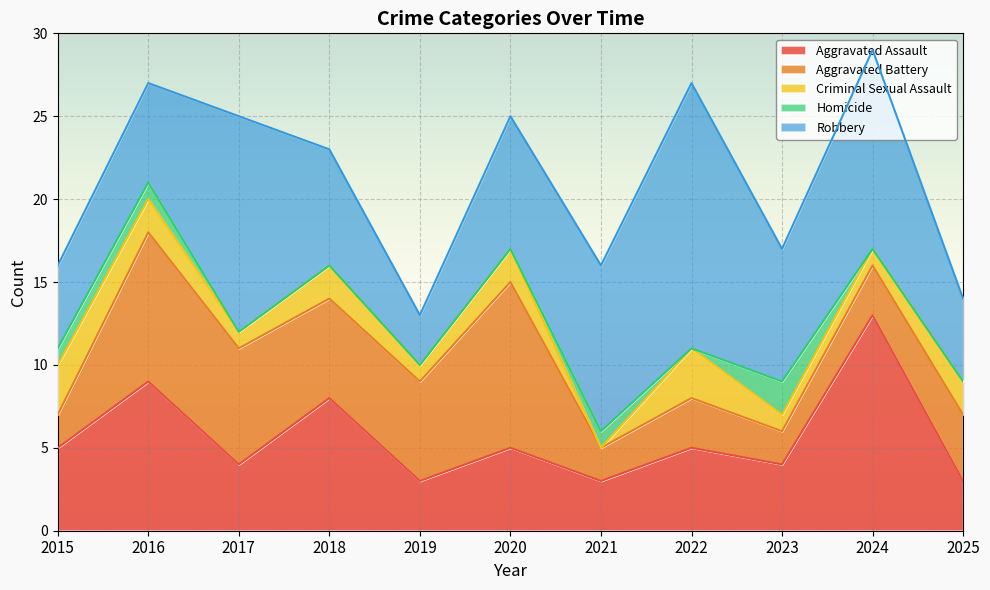

The value of Aggravated Assault at 2023 is 4. True or false?

True